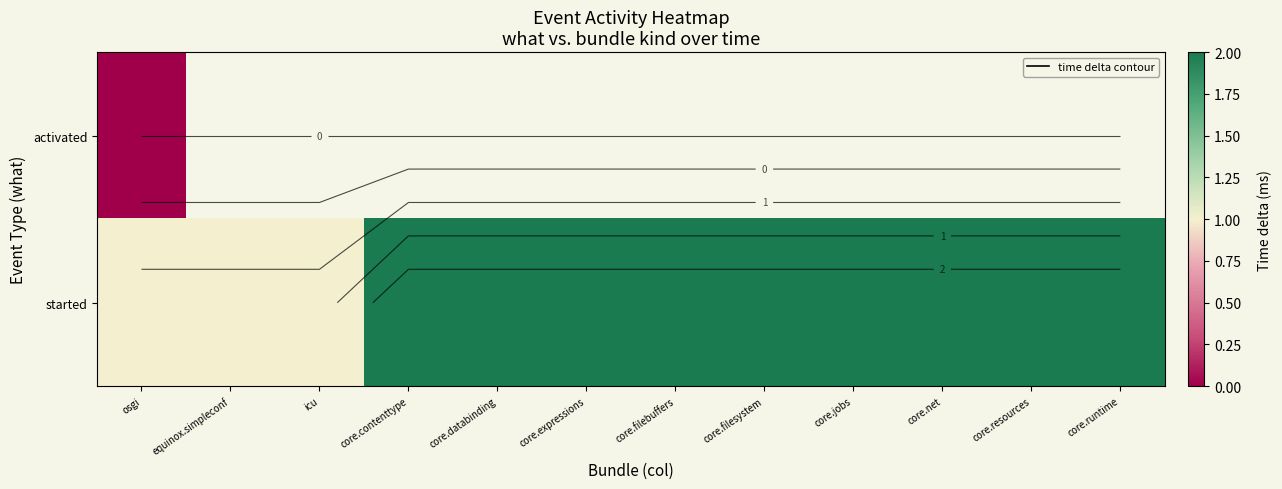

Which has a higher value, core.resources or core.databinding?

core.databinding